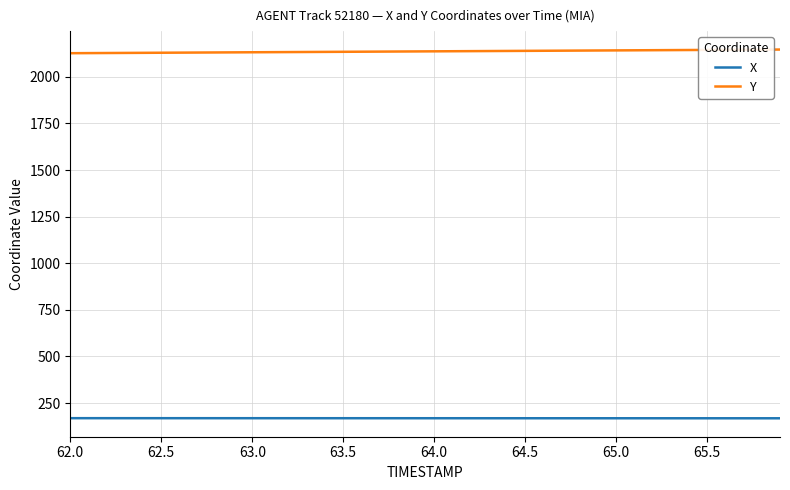

Which series has the largest total across all categories?

Y